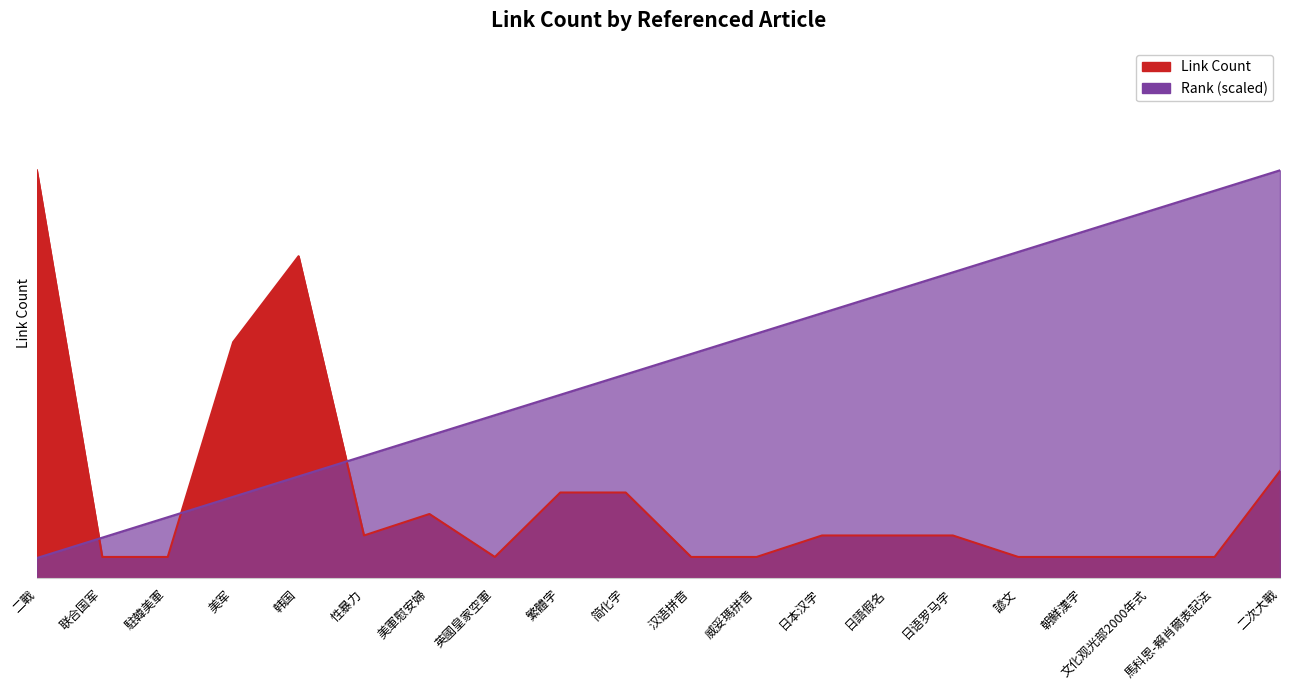

Reading left to right, transcribe all the data shown in this chart.

Link Count: 二戰=19.0	联合国军=1.0	駐韓美軍=1.0	美军=11.0	韩国=15.0	性暴力=2.0	美軍慰安婦=3.0	英國皇家空軍=1.0	繁體字=4.0	简化字=4.0	汉语拼音=1.0	威妥瑪拼音=1.0	日本汉字=2.0	日語假名=2.0	日语罗马字=2.0	諺文=1.0	朝鮮漢字=1.0	文化观光部2000年式=1.0	馬科恩-賴肖爾表記法=1.0	二次大戰=5.0
Rank: 二戰=1.0	联合国军=1.9	駐韓美軍=2.9	美军=3.8	韩国=4.8	性暴力=5.7	美軍慰安婦=6.6	英國皇家空軍=7.6	繁體字=8.6	简化字=9.5	汉语拼音=10.5	威妥瑪拼音=11.4	日本汉字=12.3	日語假名=13.3	日语罗马字=14.2	諺文=15.2	朝鮮漢字=16.1	文化观光部2000年式=17.1	馬科恩-賴肖爾表記法=18.1	二次大戰=19.0